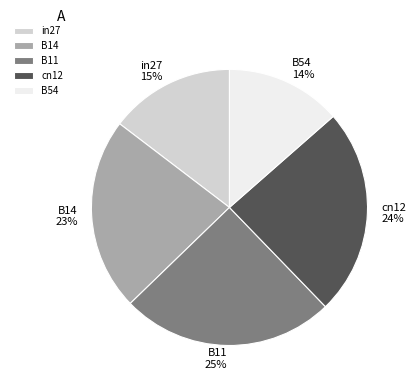

To the nearest percent, what is the average slice percentage?

20%